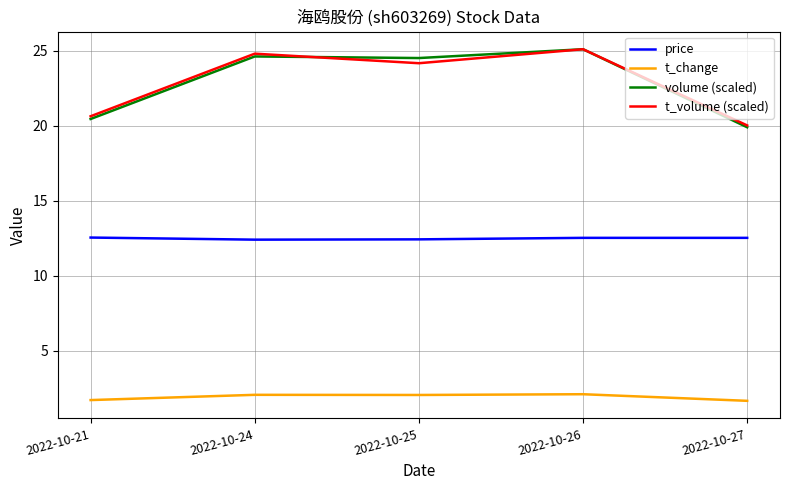

The value of t_change at 2022-10-21 is 1.7. True or false?

True